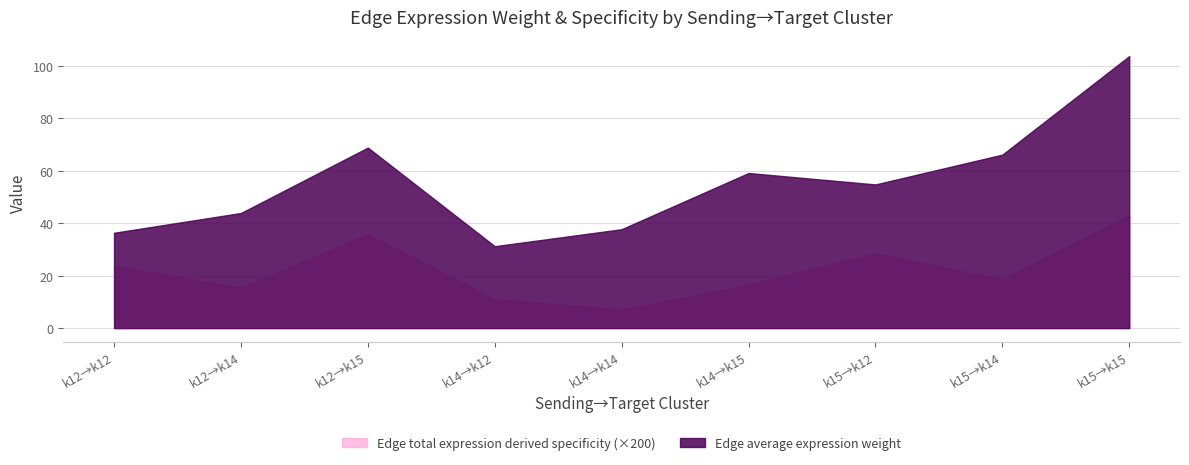

Is the value of Edge total expression derived specificity (×200) at k15→k14 greater than the value of Edge average expression weight at k14→k15?

No